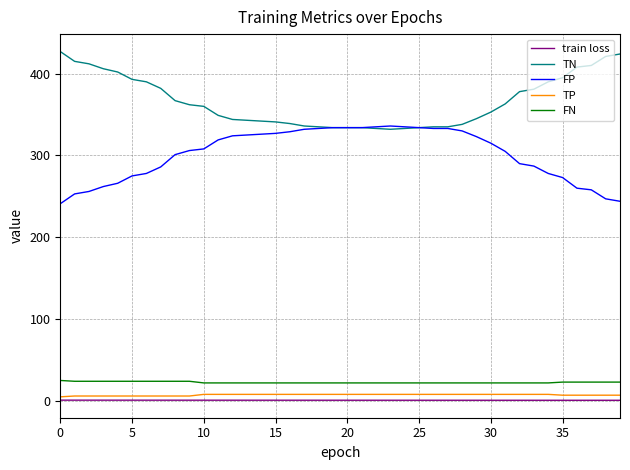

What is the difference between the maximum and minimum values in the train loss series?

0.2